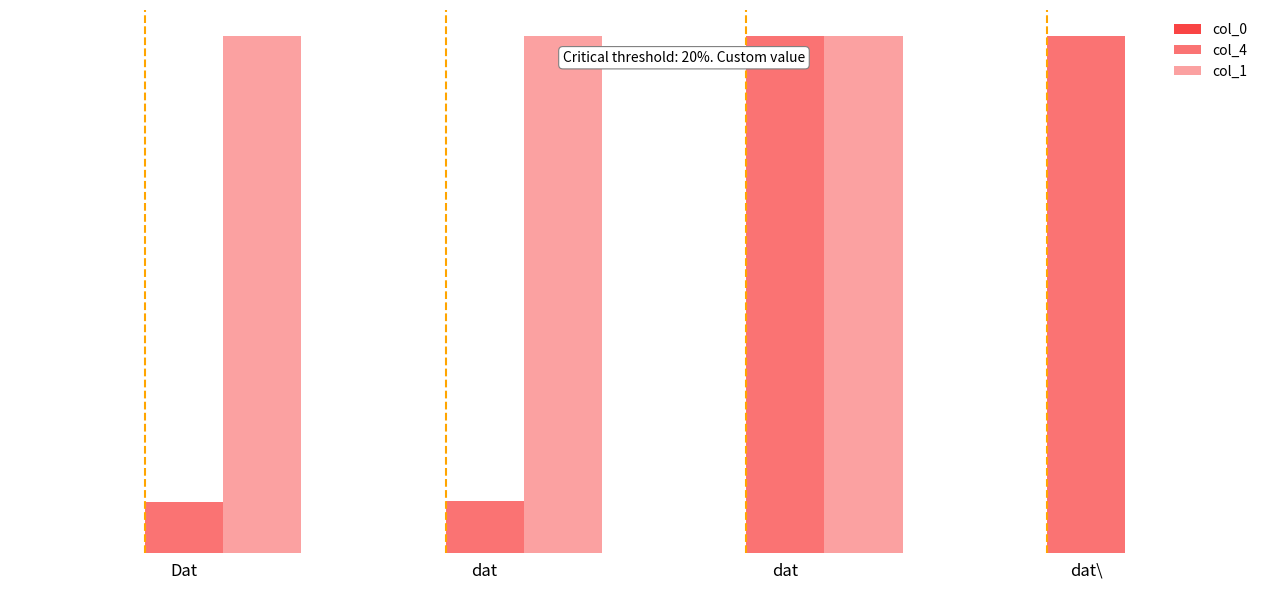

How many col_0 values are between 2 and 4?

3